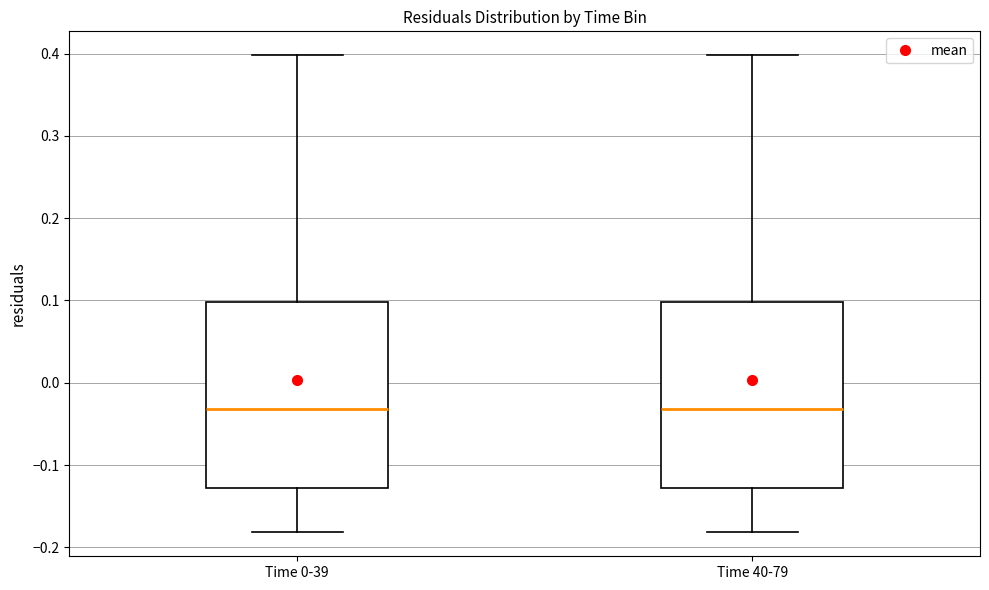

Where is the upper edge of the box for Time 40-79 on the y-axis? The values are not printed on the chart, so give them approximately, as read against the axis.

0.10